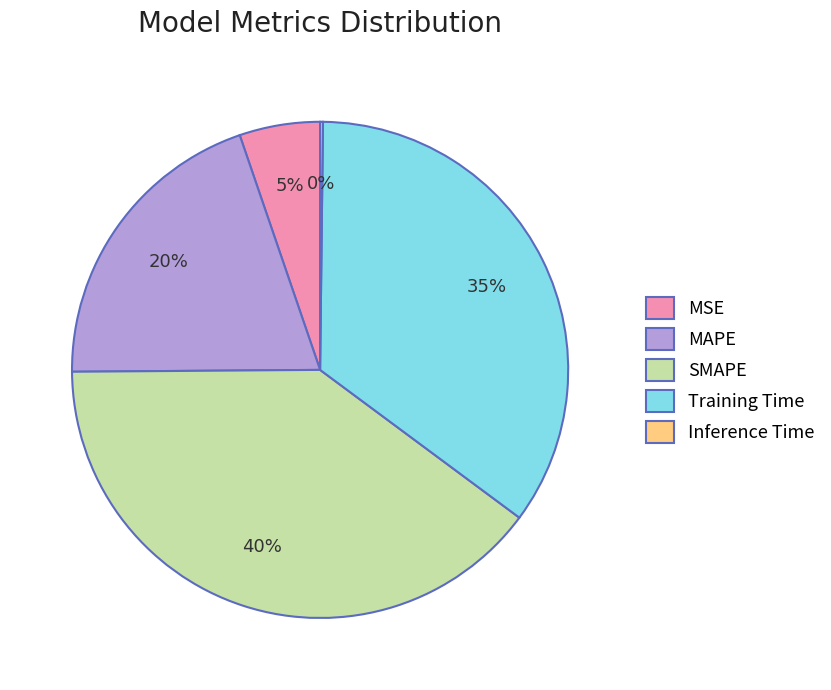

Is it true that Training Time is 35% of the pie?

True